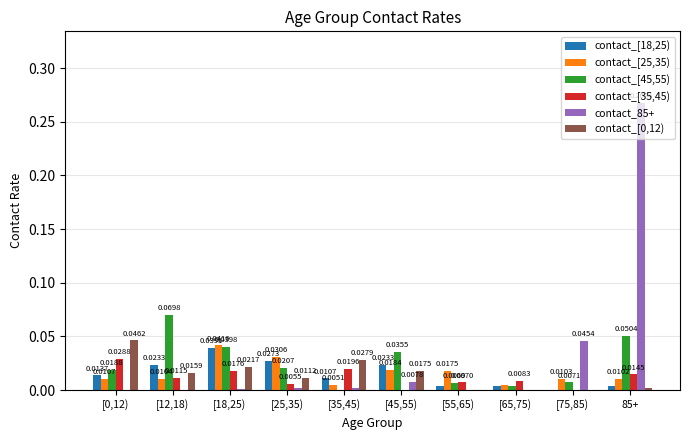

How many distinct data groups are displayed?

6